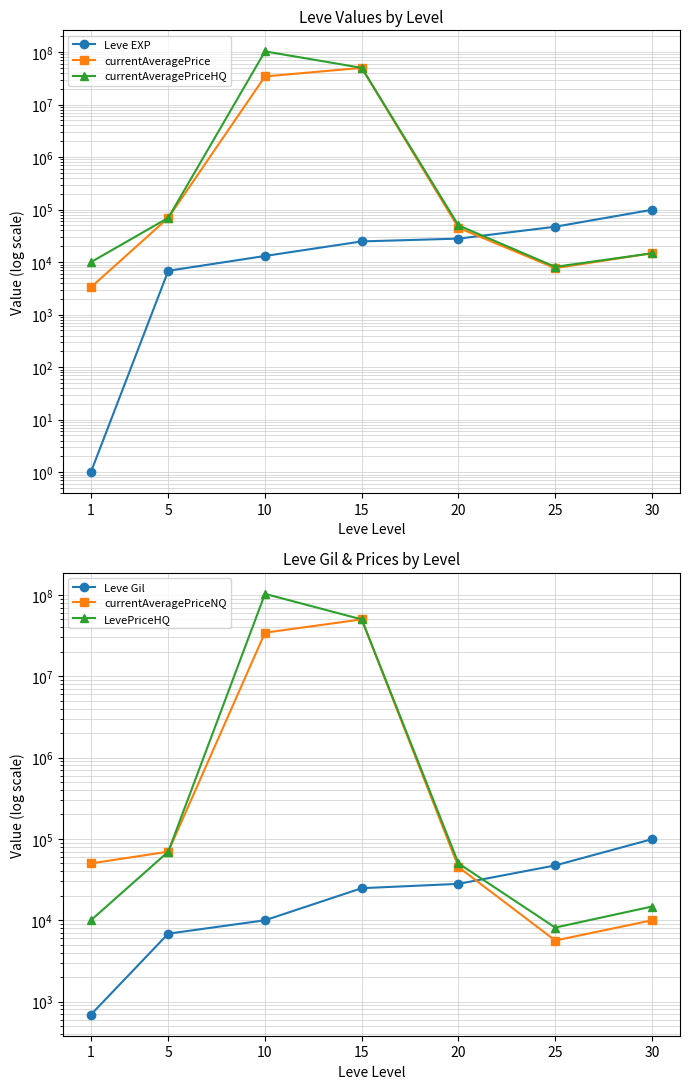

What is the sum of all currentAveragePrice values?

84477407